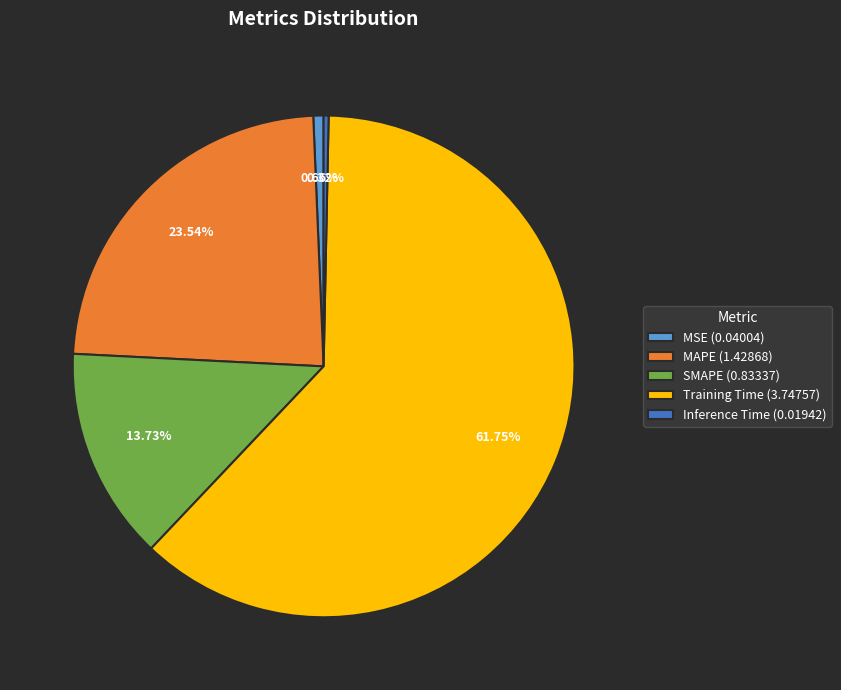

Does SMAPE (0.83337) account for over 50% of the chart?

No